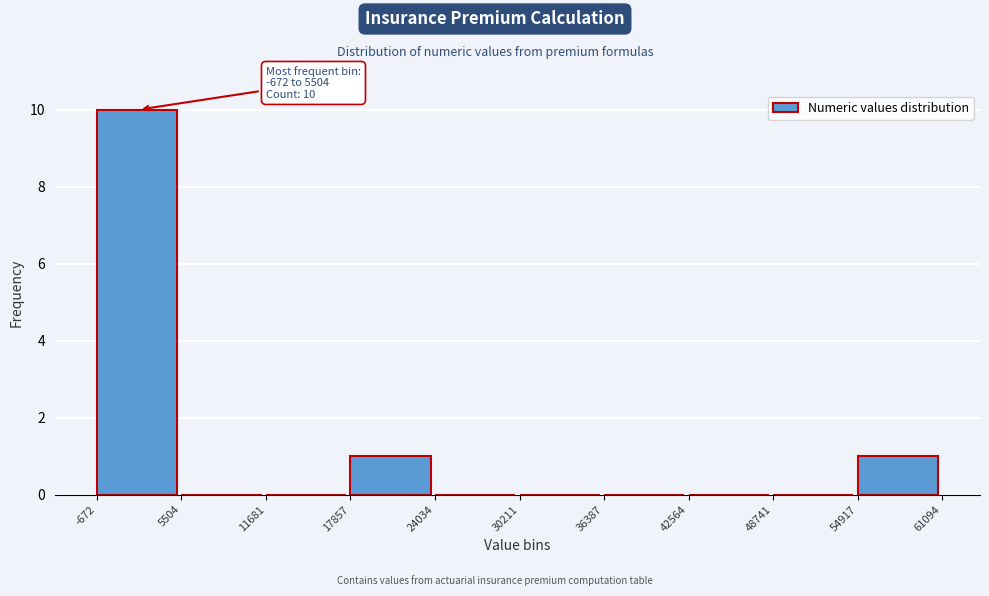

Over which range of the x-axis is the bar tallest?

-672 to 5504